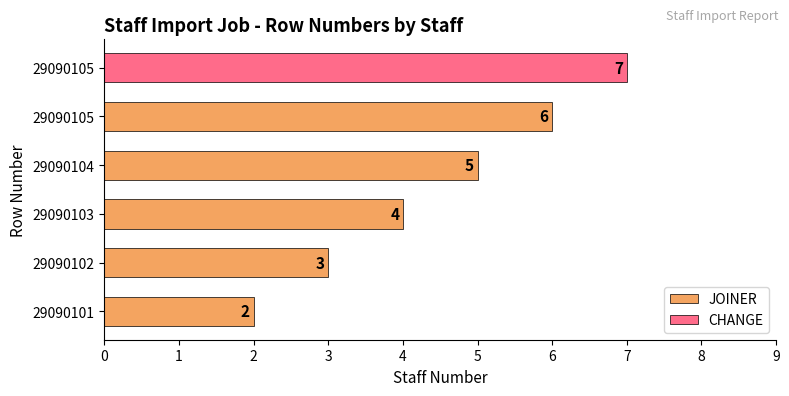

What is the difference between the maximum and minimum values in the JOINER series?

4